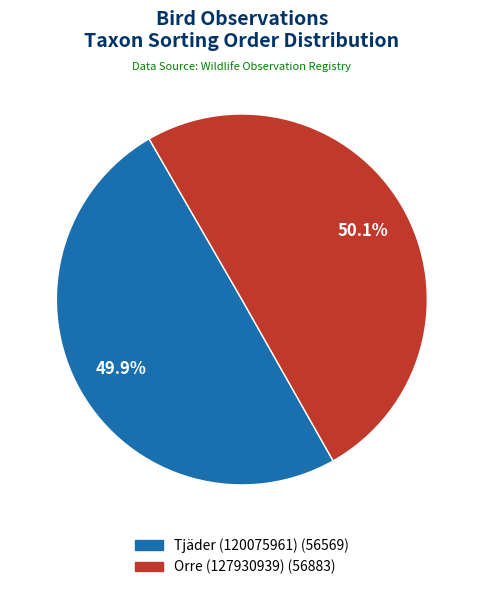

To the nearest percent, what percentage of the pie is Orre (127930939)?

50%